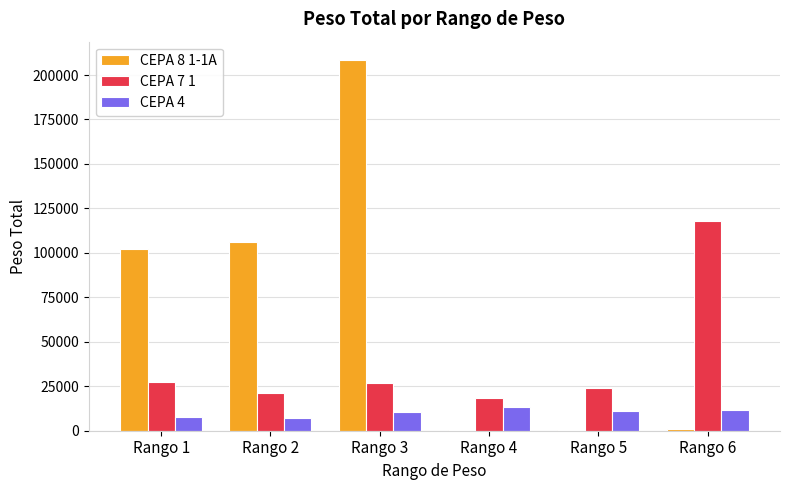

Count the number of categories in the chart.

6